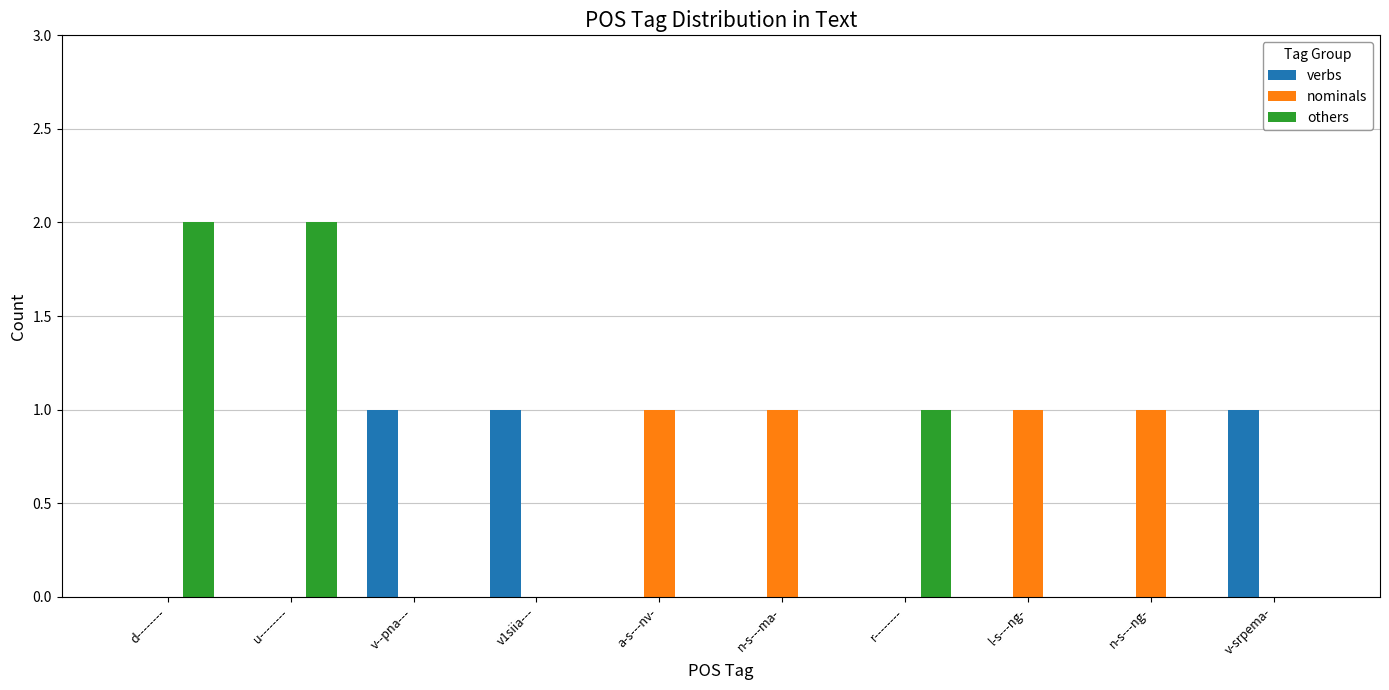

Which series changed the most between d-------- and n-s---ng-?

others